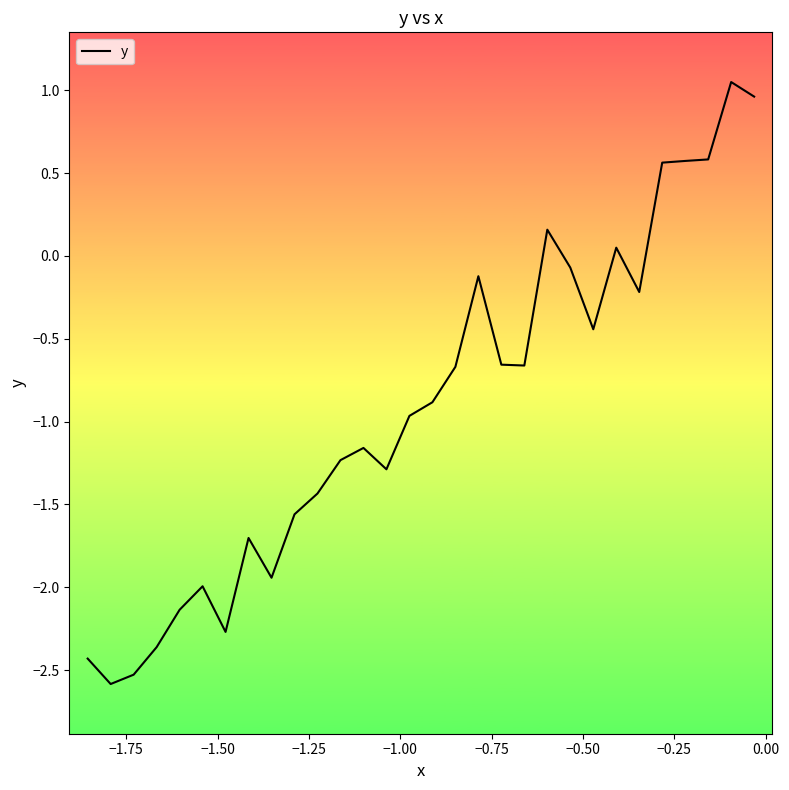

What is the sum of all values?

-27.4